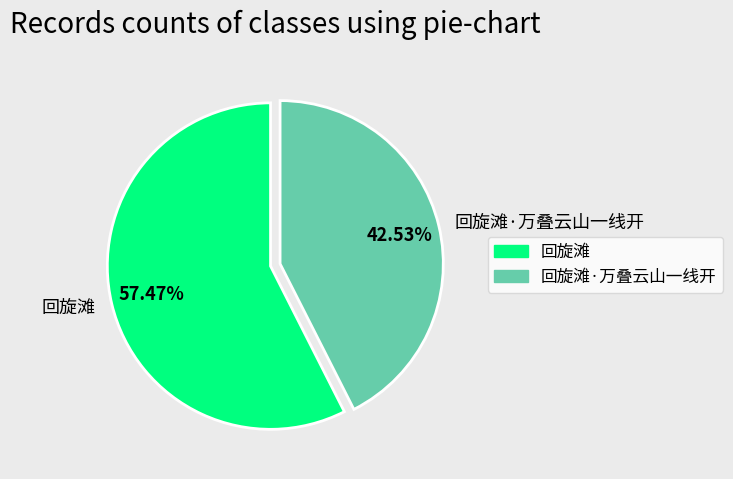

Approximately how many times larger is the value at 回旋滩·万叠云山一线开 compared to 回旋滩?

0.7